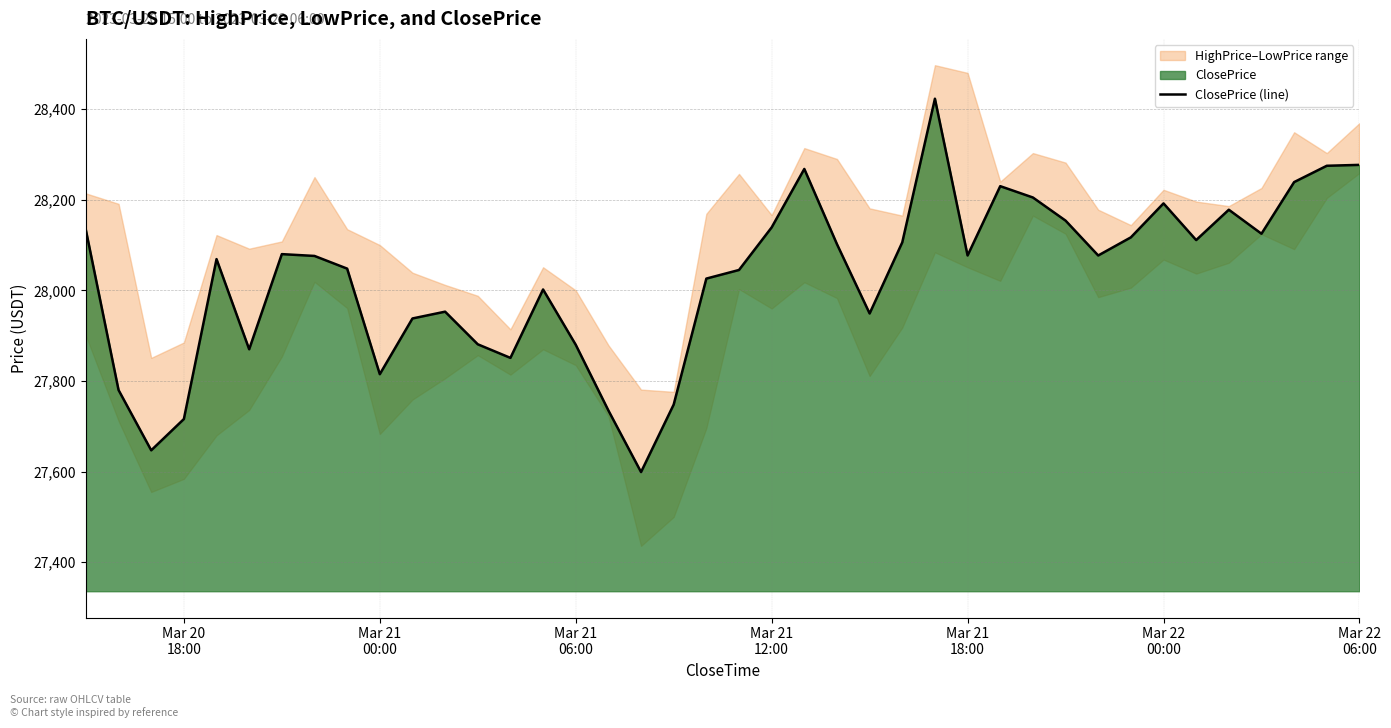

What position from the right is Mar 21 00:00?

31